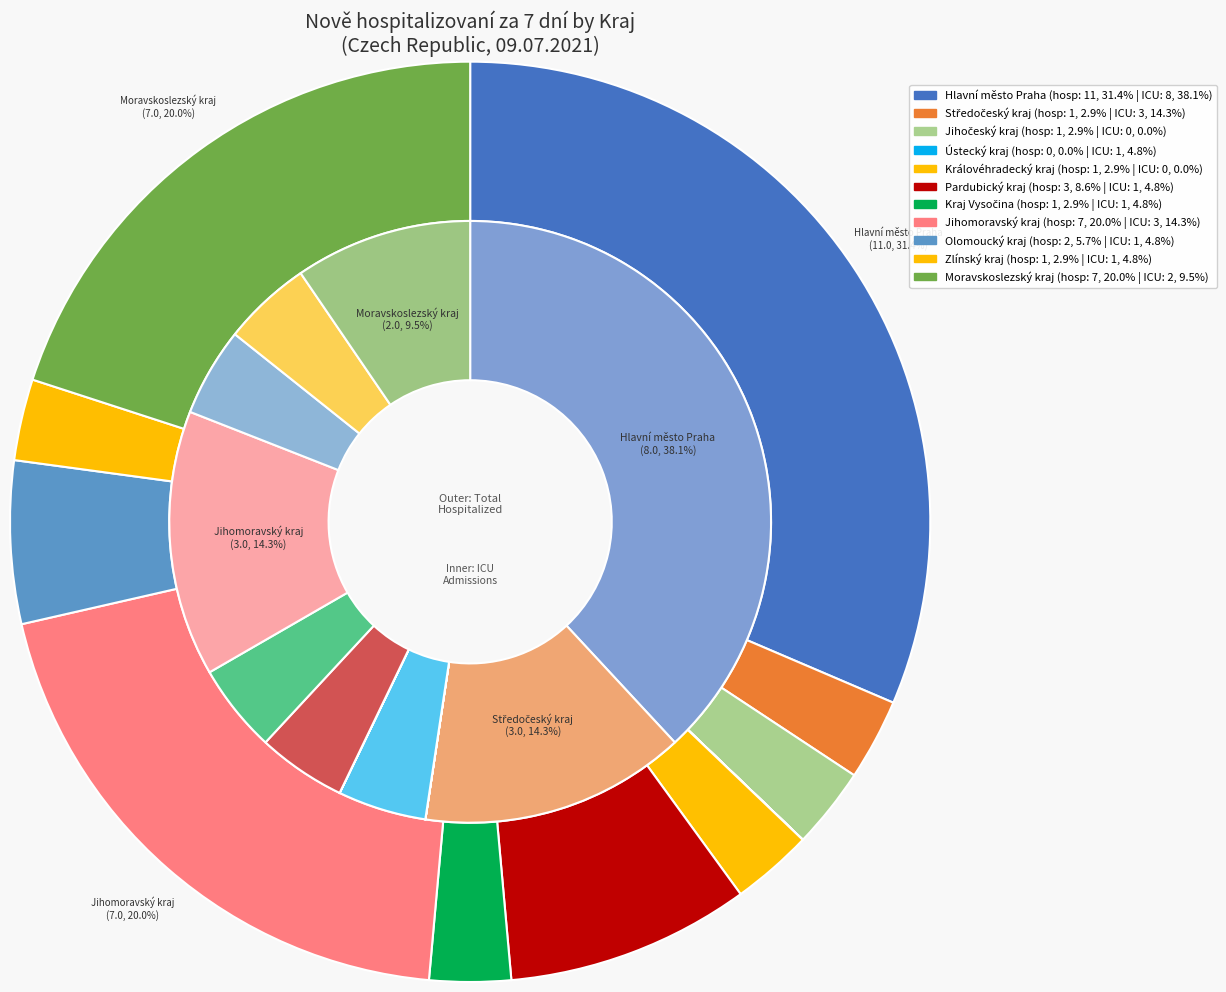

Which category has the smallest portion of the pie?

Jihočeský kraj